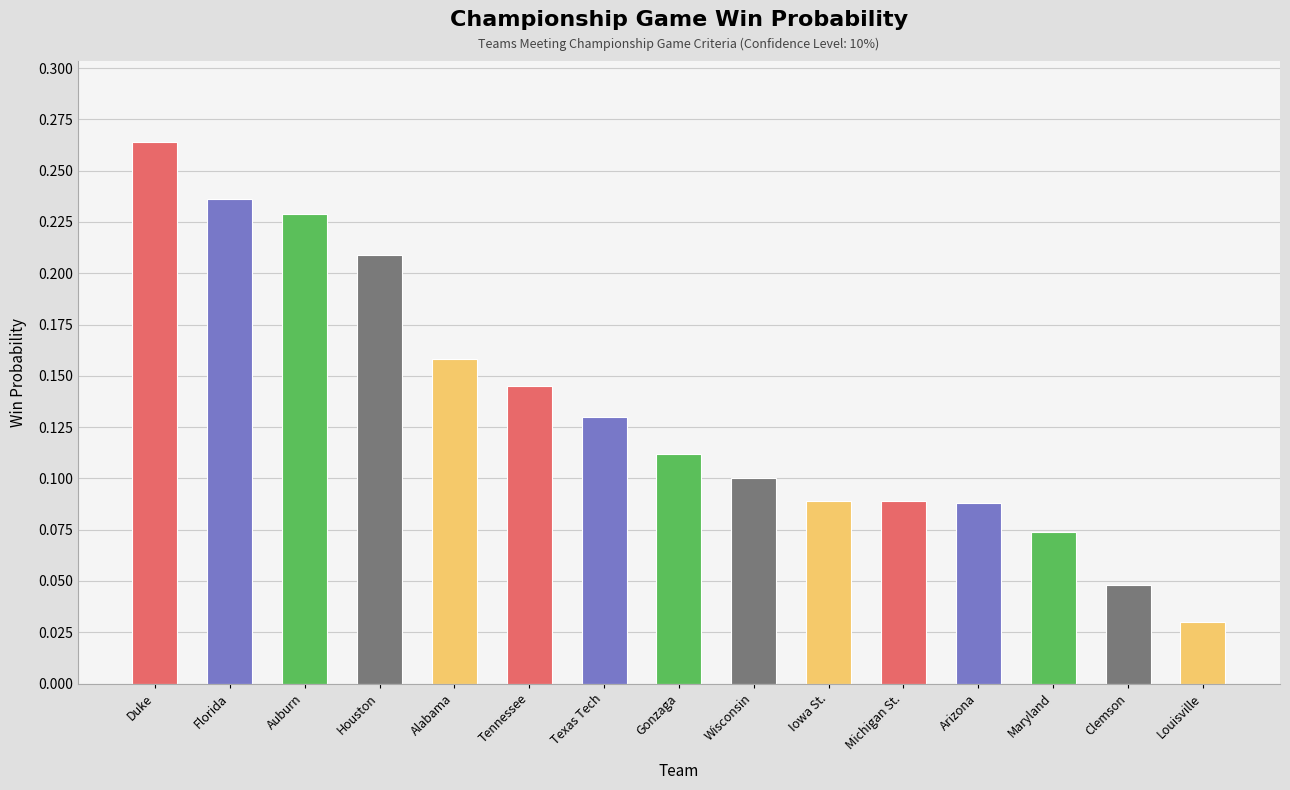

Are the bars horizontal?

No